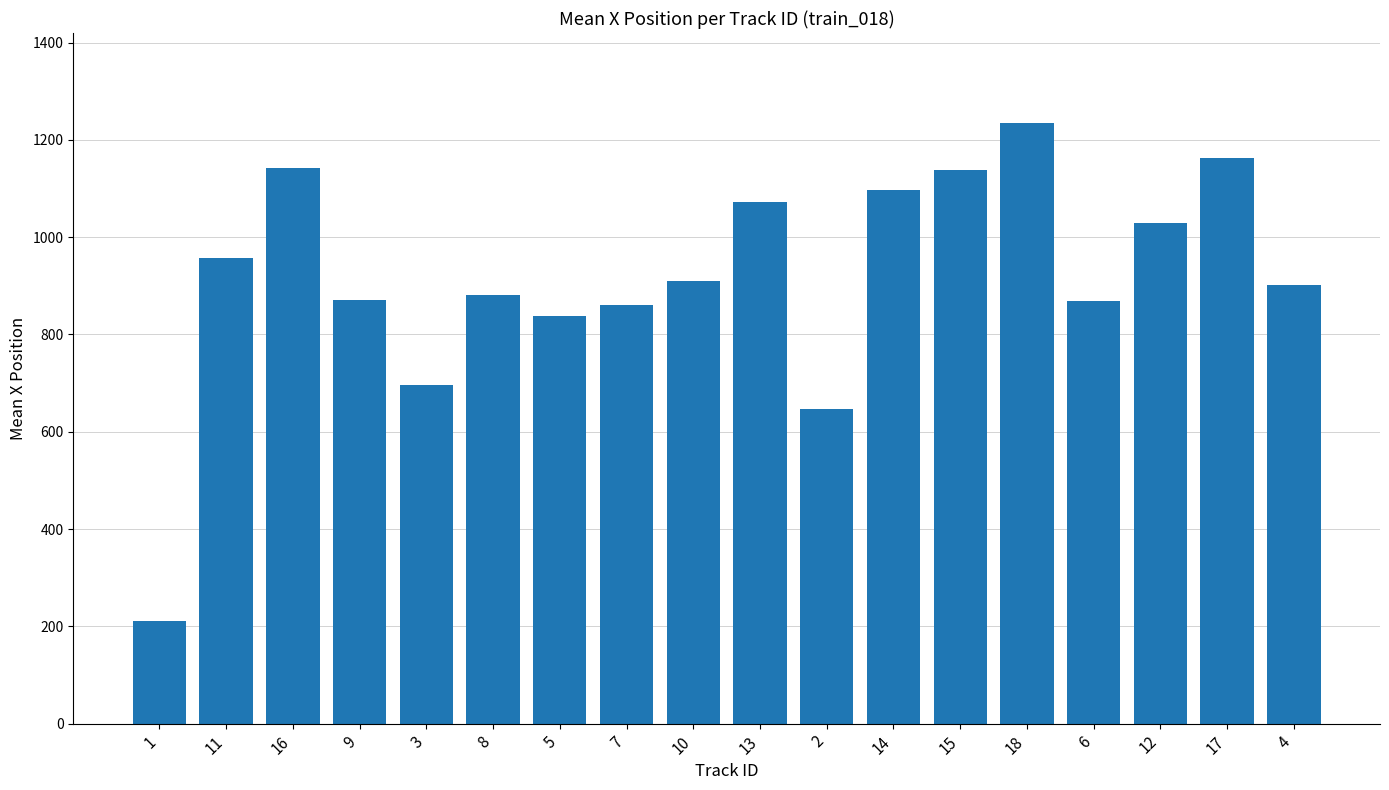

What is the greatest value displayed?

1234.4